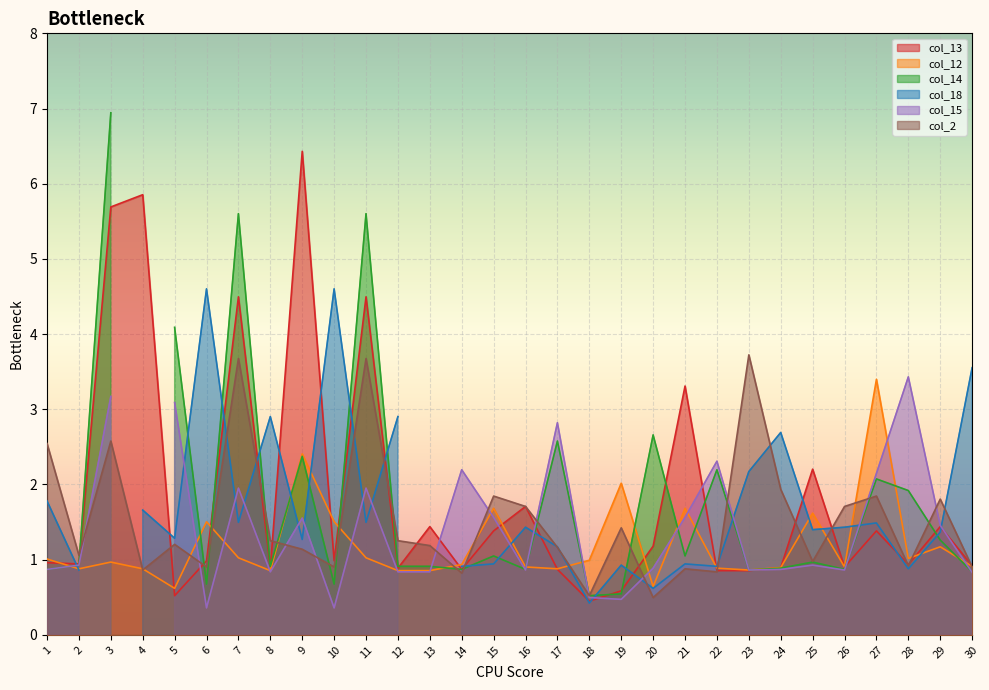

What is the value of the col_12 point at the 20th from the left?

0.6